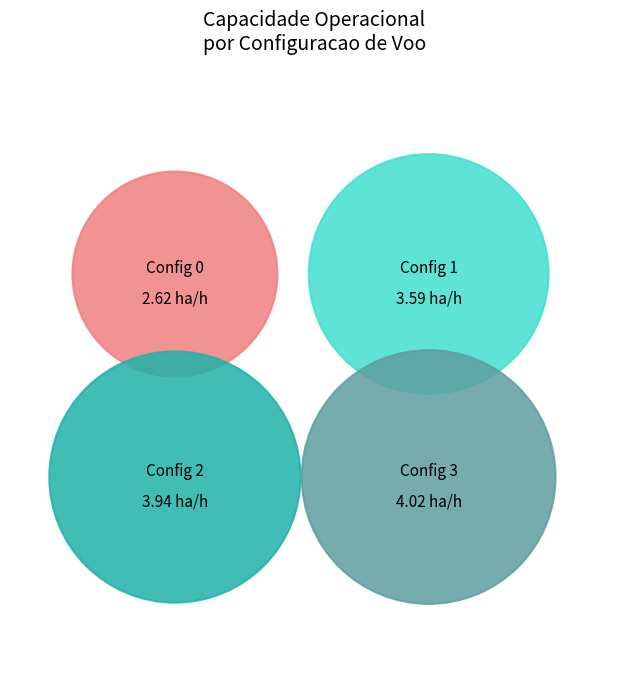

Is the sum of 3 and 0 greater than half?

No